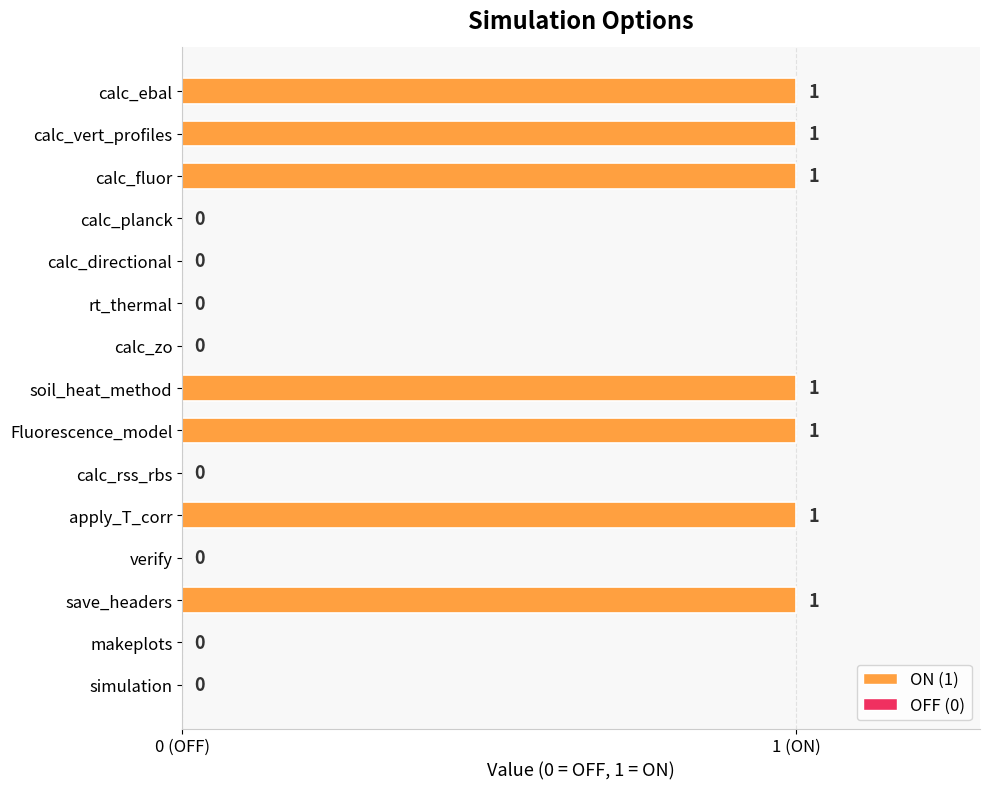

Are the bars horizontal?

Yes